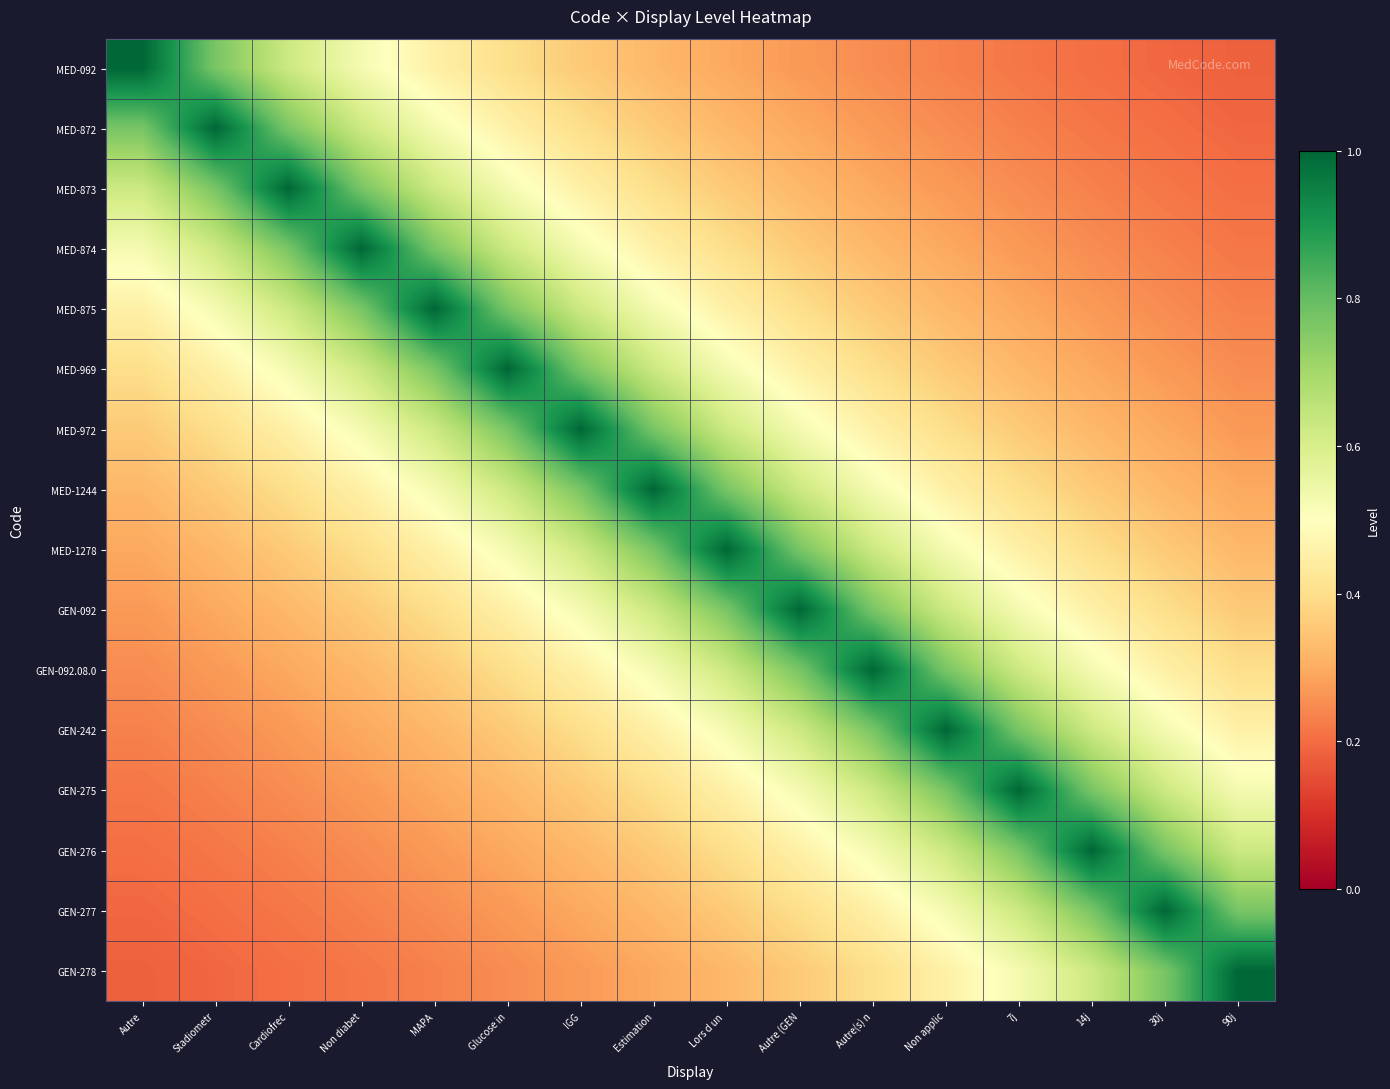

Which series has the largest total across all categories?

MED-1244